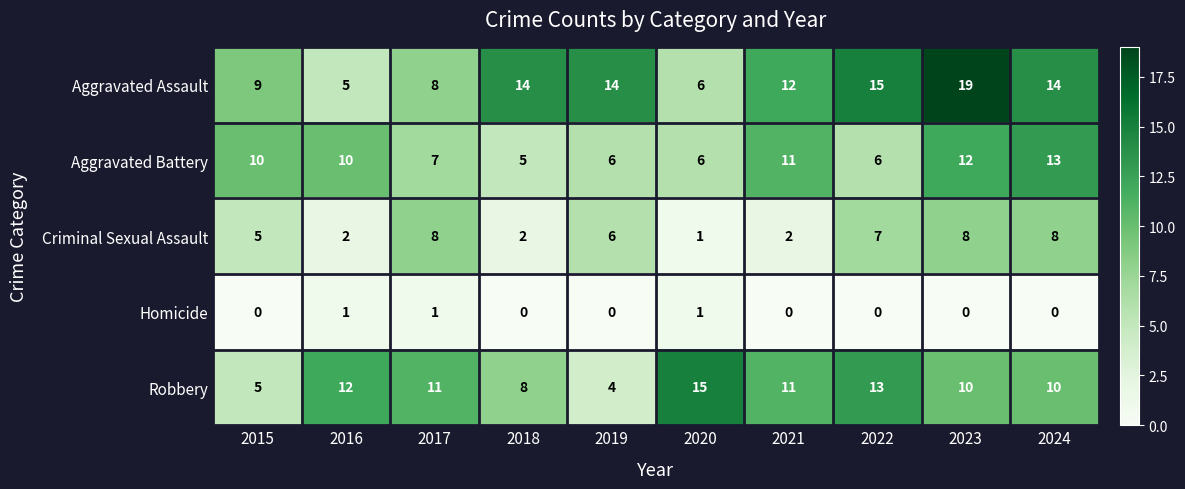

Which category has the highest value across all series?

2023